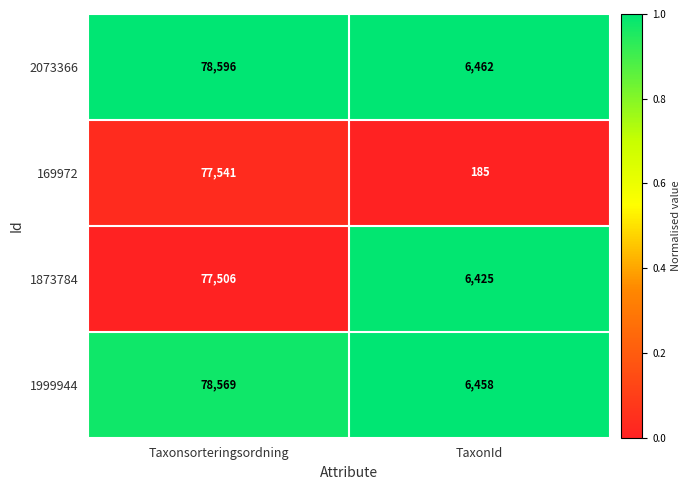

At which category is the sum across all series the highest?

Taxonsorteringsordning